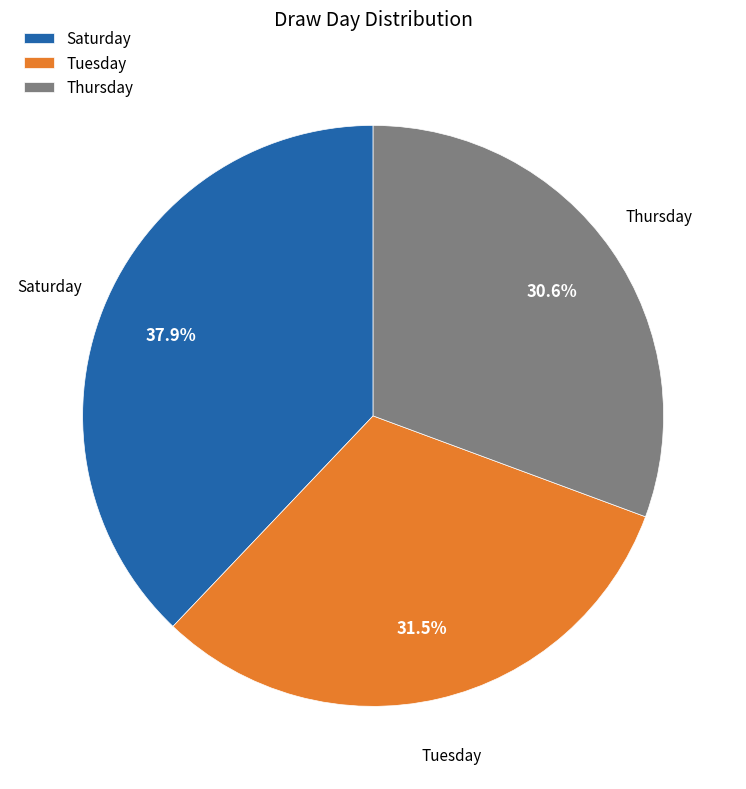

How many slices are in this pie chart?

3